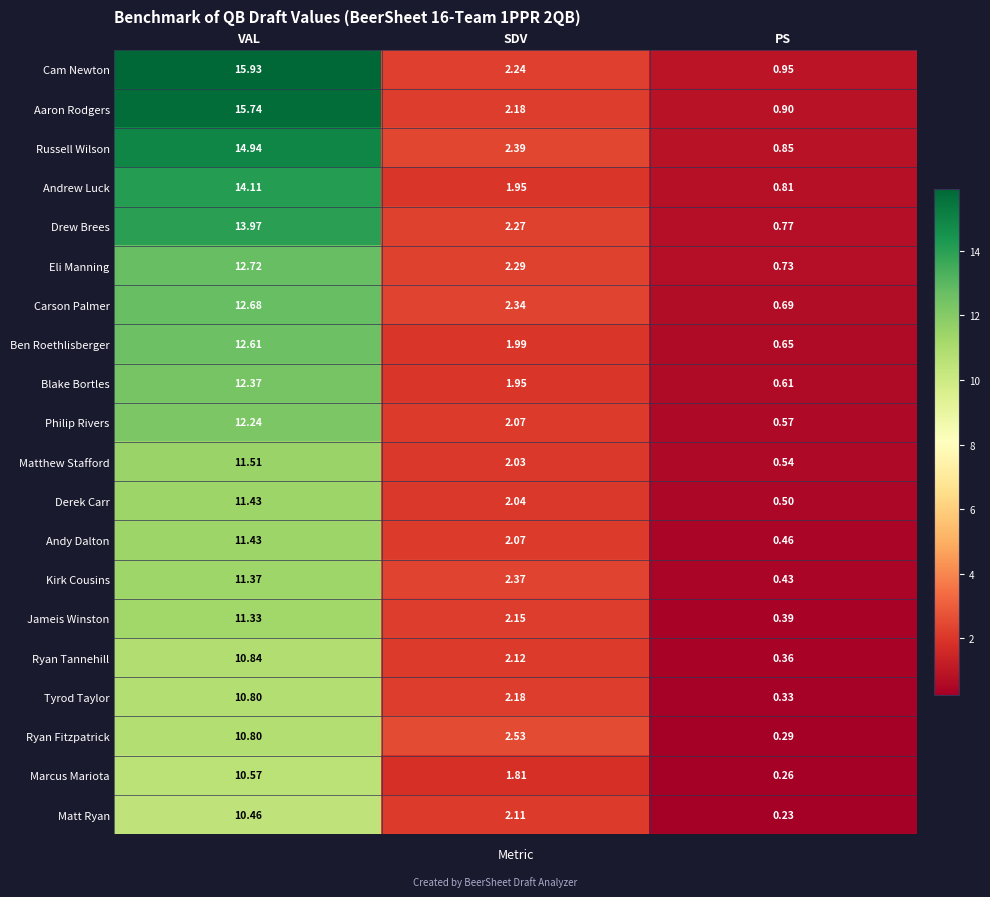

Rank the categories by Drew Brees value from highest to lowest.

VAL, SDV, PS